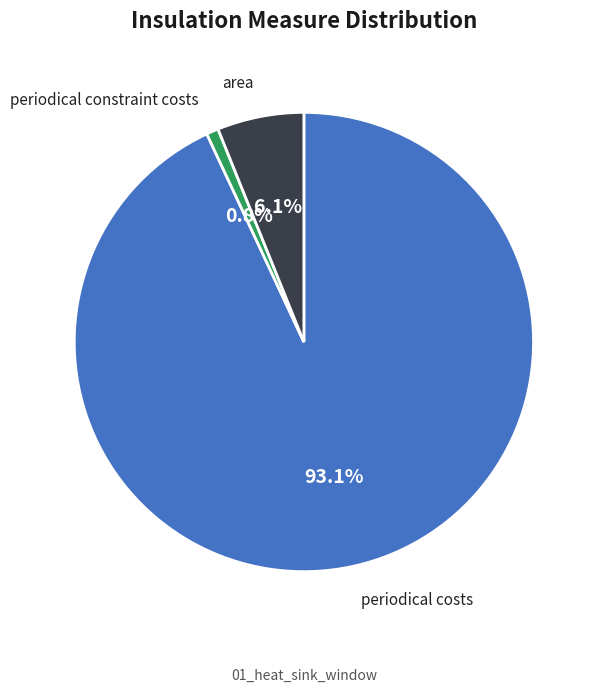

How much of the chart is everything except periodical constraint costs?

99.2%